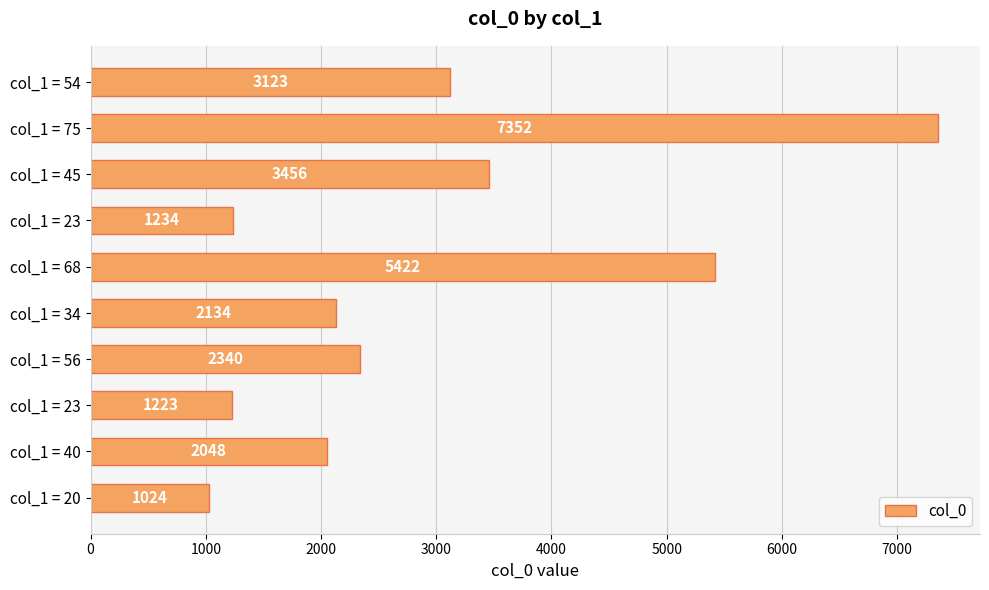

Count the number of data series in this chart.

1